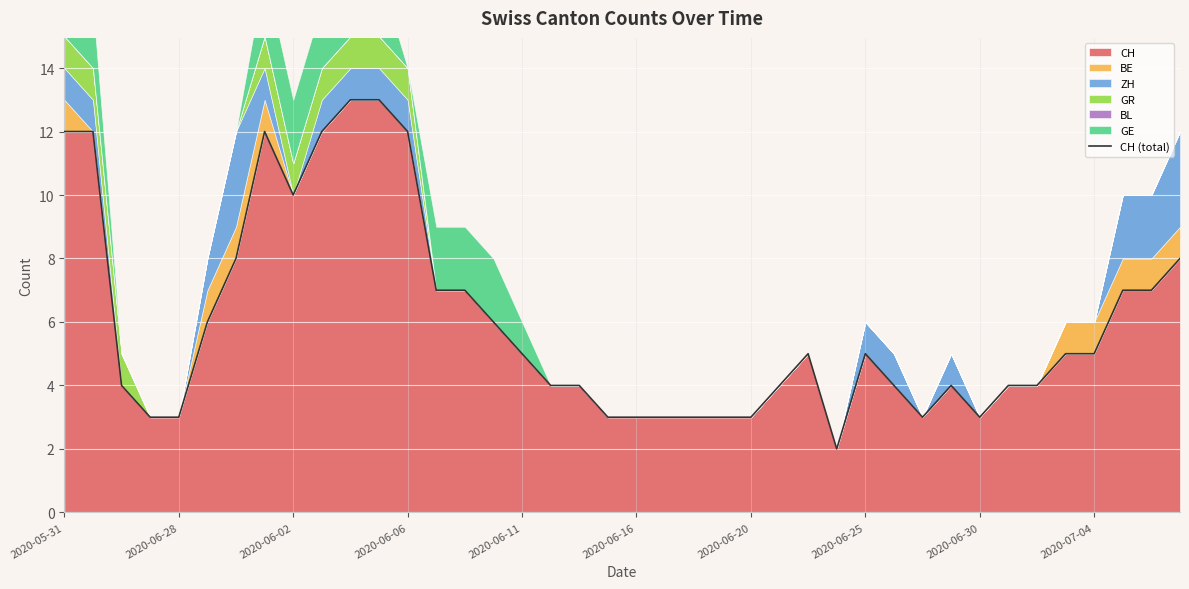

True or false: there are more than 0 points higher than both neighbors.

True